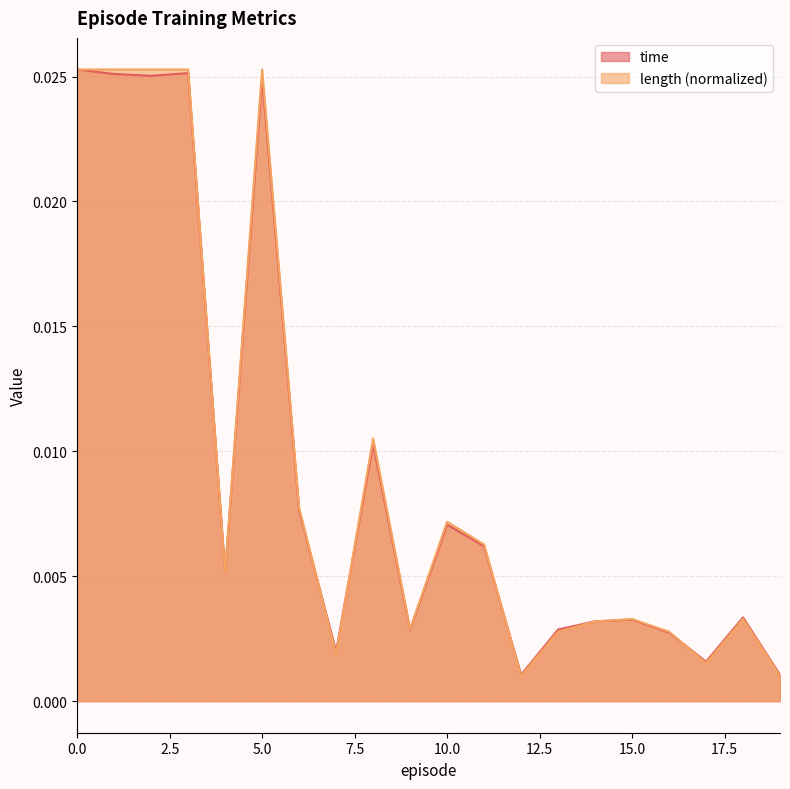

At which label is length closest to 0?

12